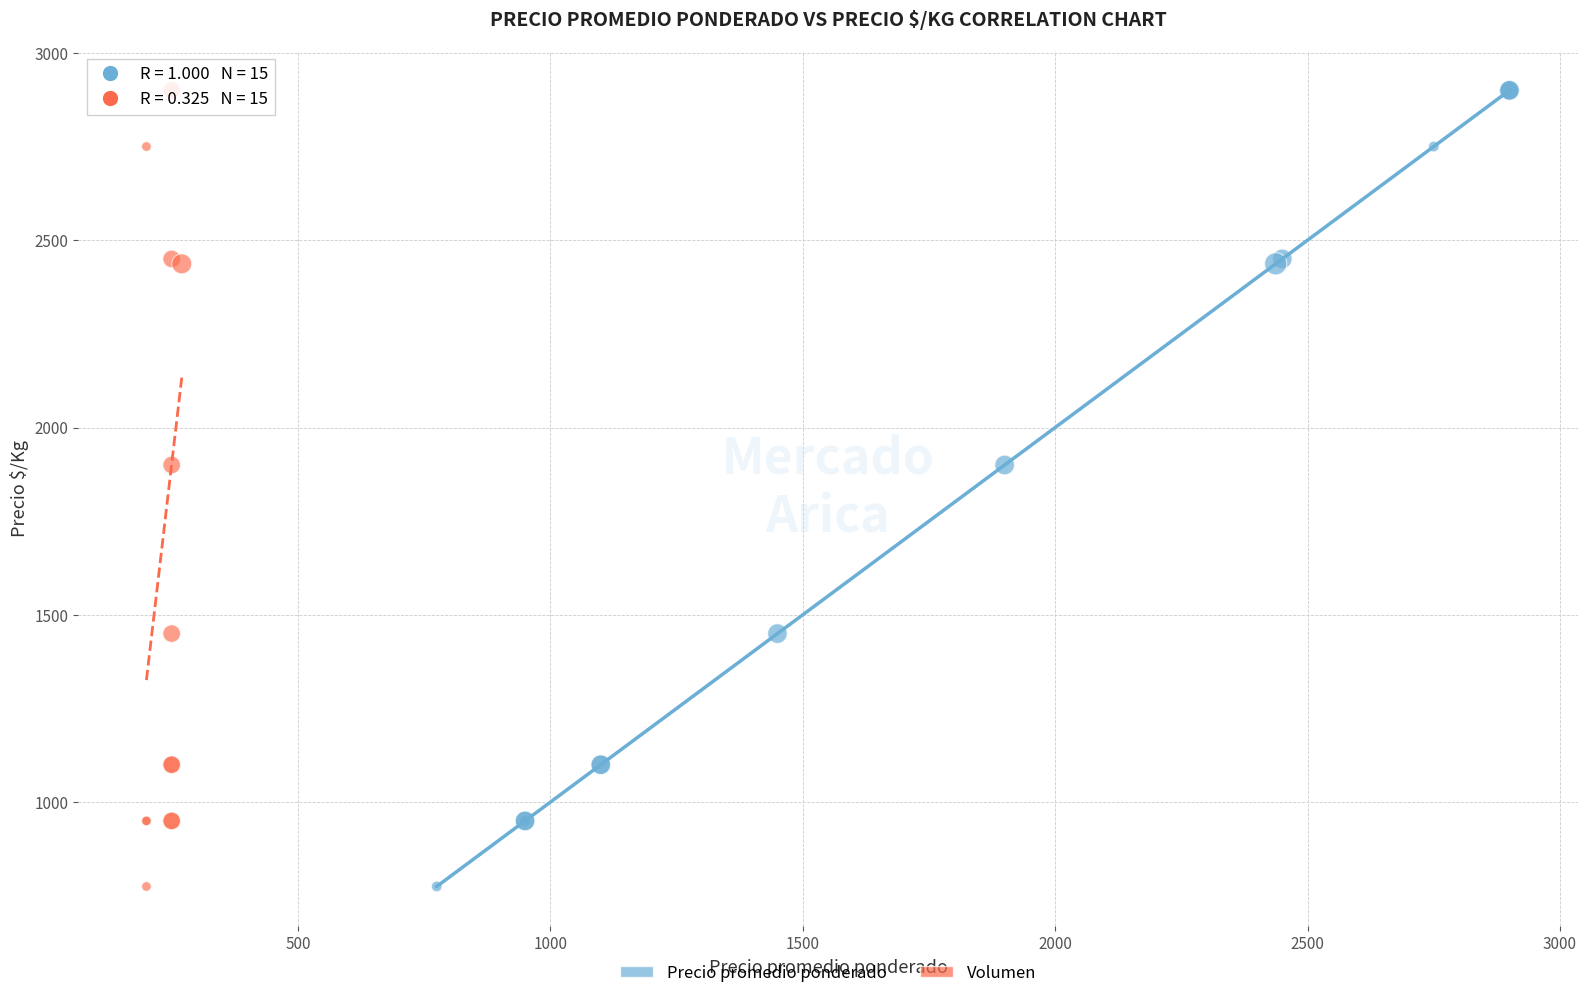

What are all the series names shown in the legend?

Precio promedio ponderado, Volumen